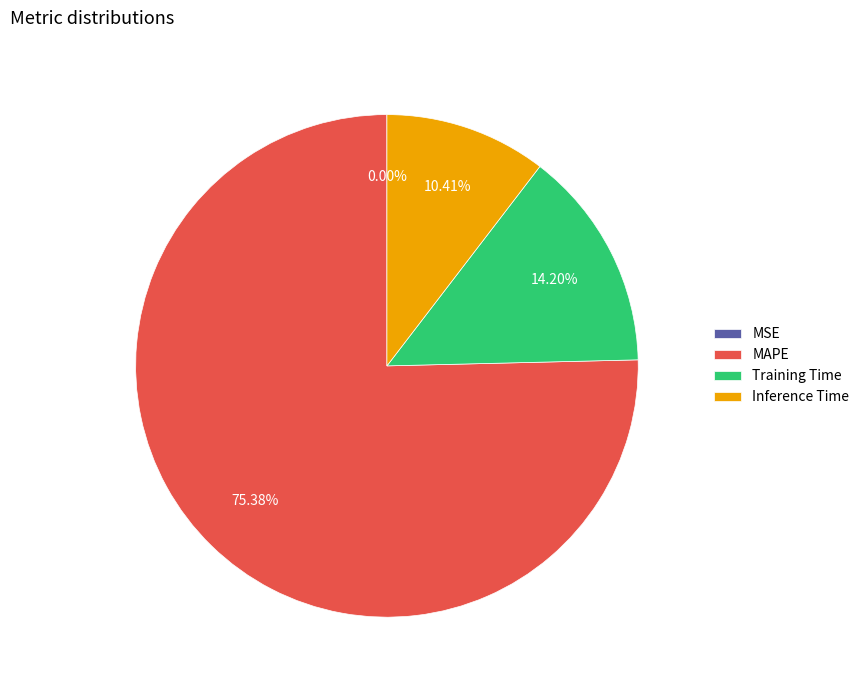

True or false: Training Time accounts for 21% of the total.

False